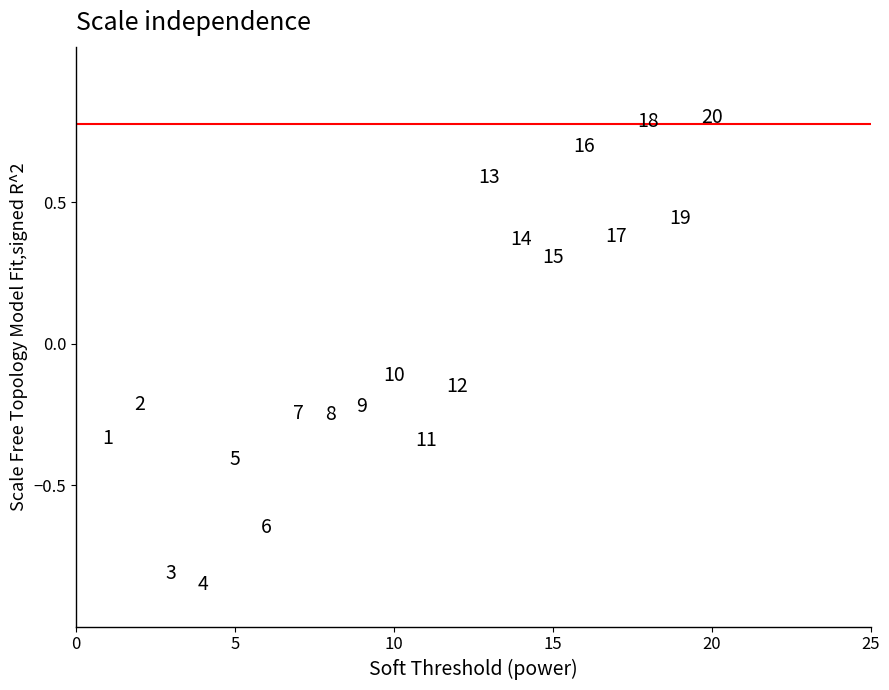

What is the range of X values (max minus min)?

19.0